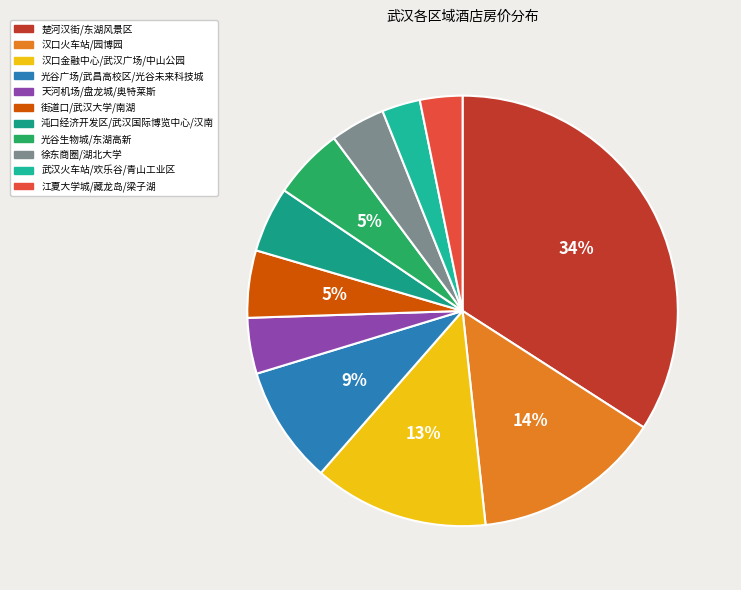

What percentage is the 楚河汉街/东湖风景区 slice, to the nearest percent?

34%